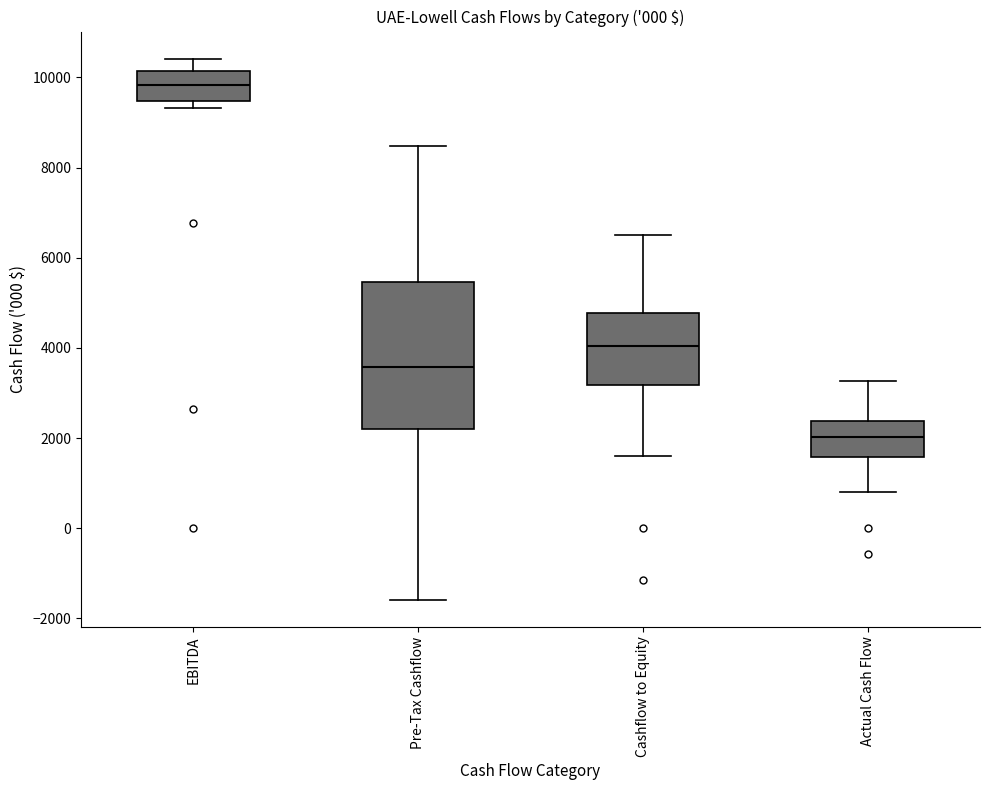

Reading left to right, read every box against the y-axis: the position of its median line, the range the box covers, and the ends of its whiskers. The values are not printed on the chart, so give them approximately, as read against the axis.

EBITDA: median 9800, box 9400 to 10200, whiskers 9400 (just below the box's lower edge) to 10400
Pre-Tax Cashflow: median 3600, box 2200 to 5400, whiskers -1600 to 8400
Cashflow to Equity: median 4000, box 3200 to 4800, whiskers 1600 to 6600
Actual Cash Flow: median 2000, box 1600 to 2400, whiskers 800 to 3200